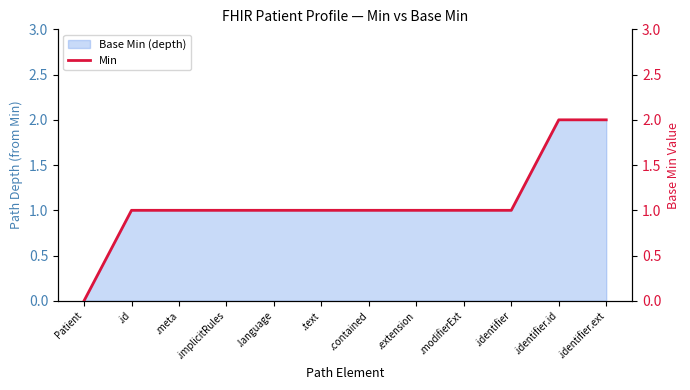

What is the label of the 3rd point from the right?

.identifier